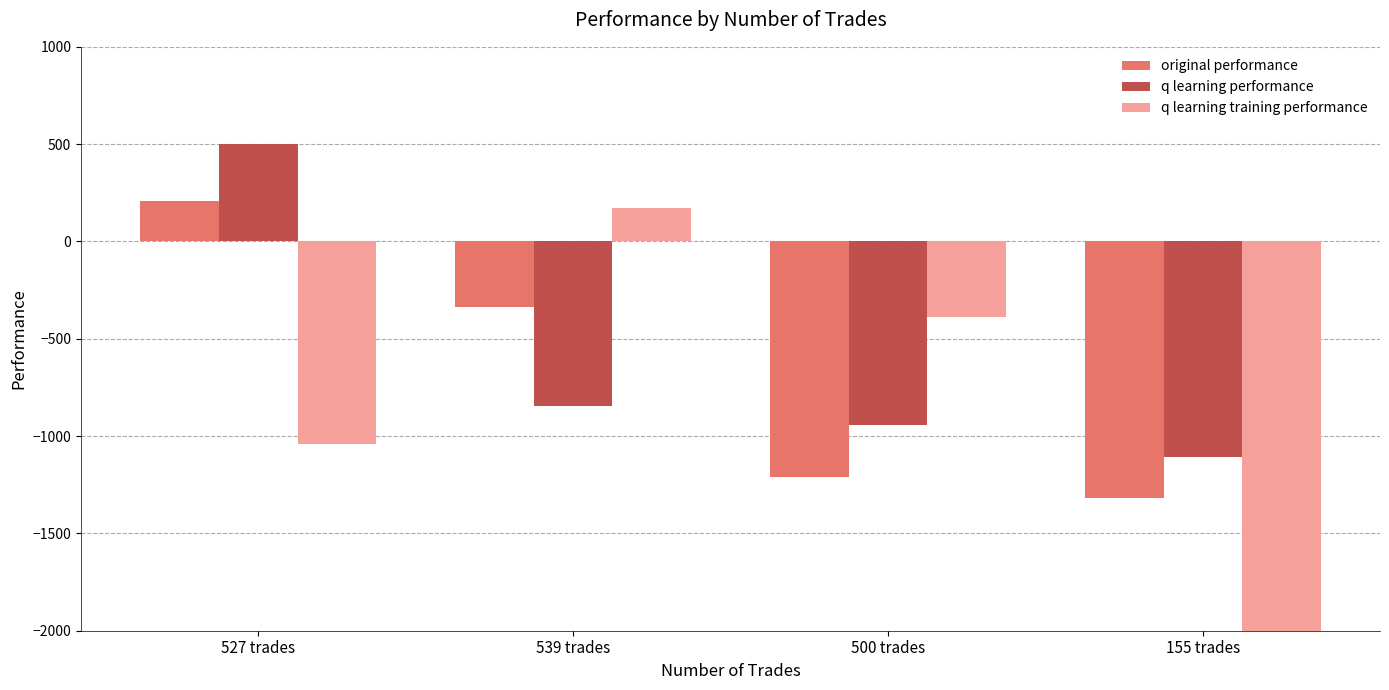

Are the bars horizontal?

No